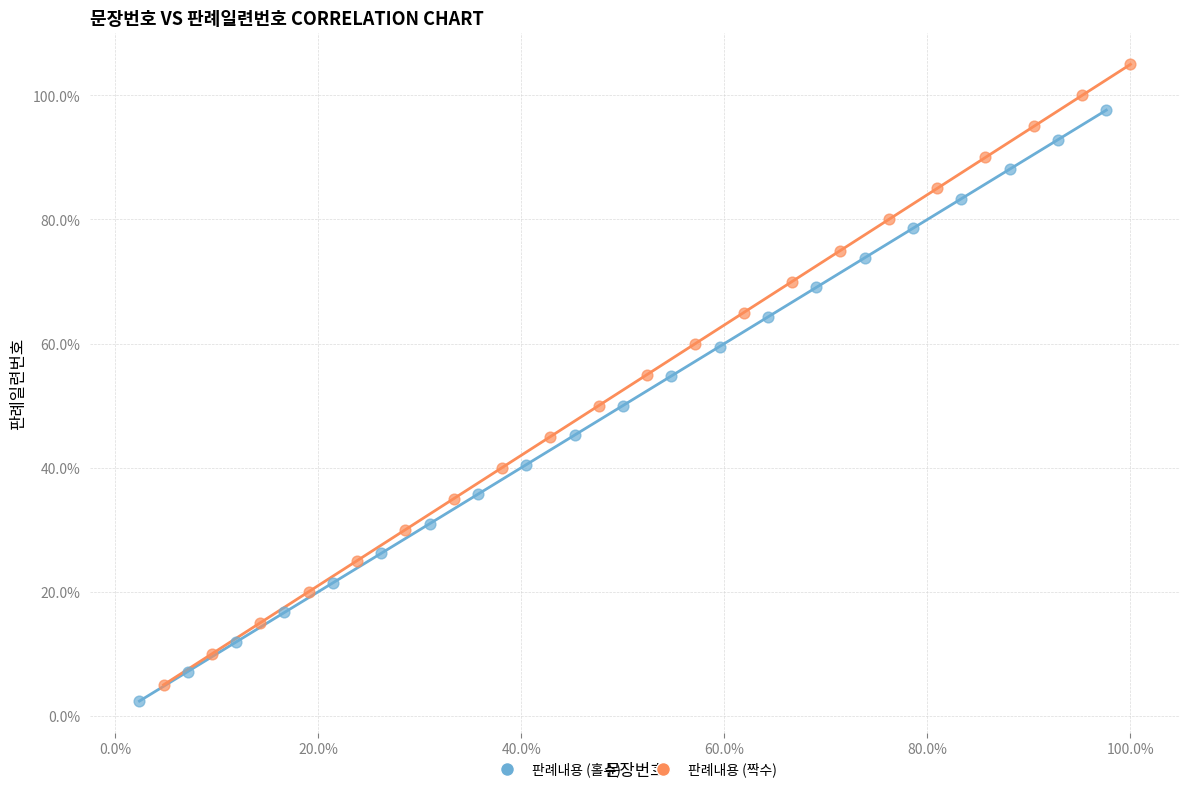

Which series reaches the minimum Y coordinate?

판례내용 (홀수)